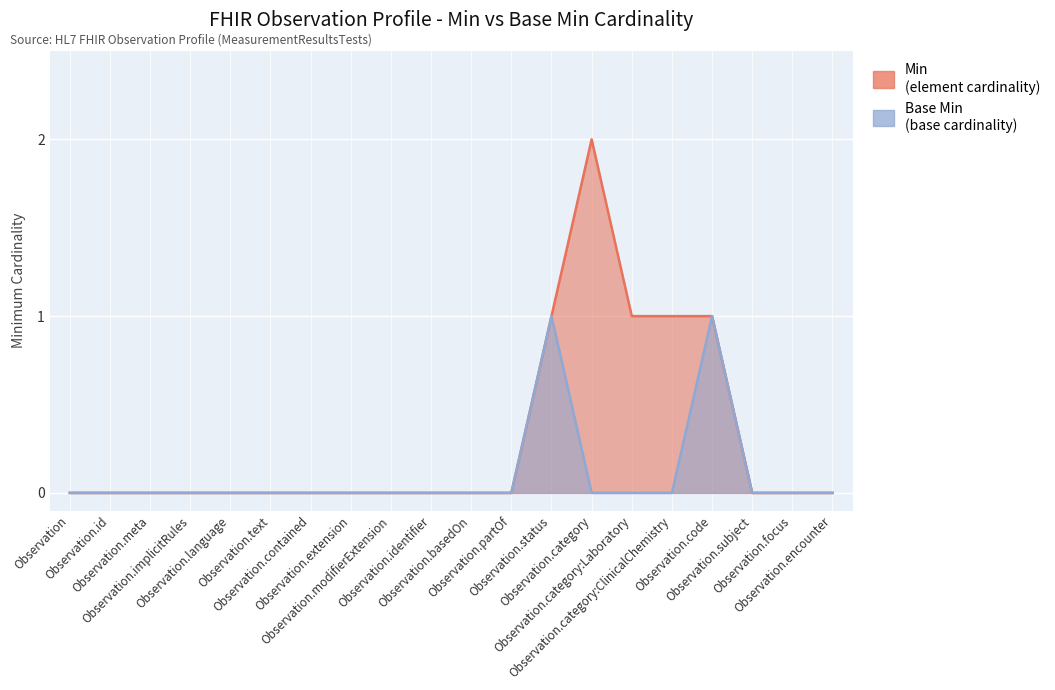

How many Min values are between 0 and 1?

19